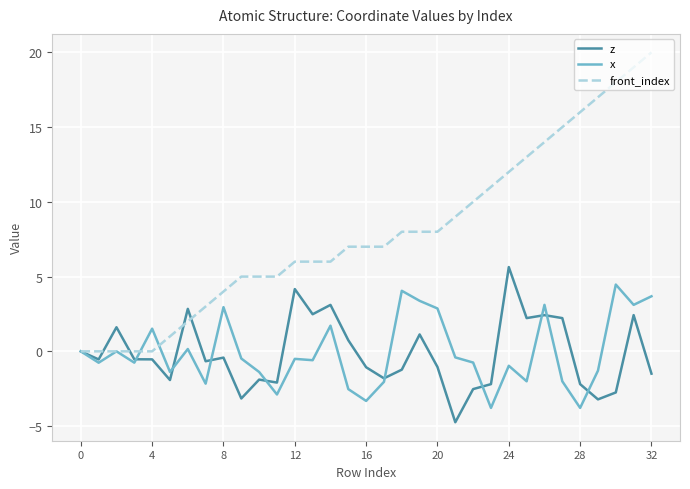

Rank the series by their maximum value, from lowest to highest.

x, z, front_index